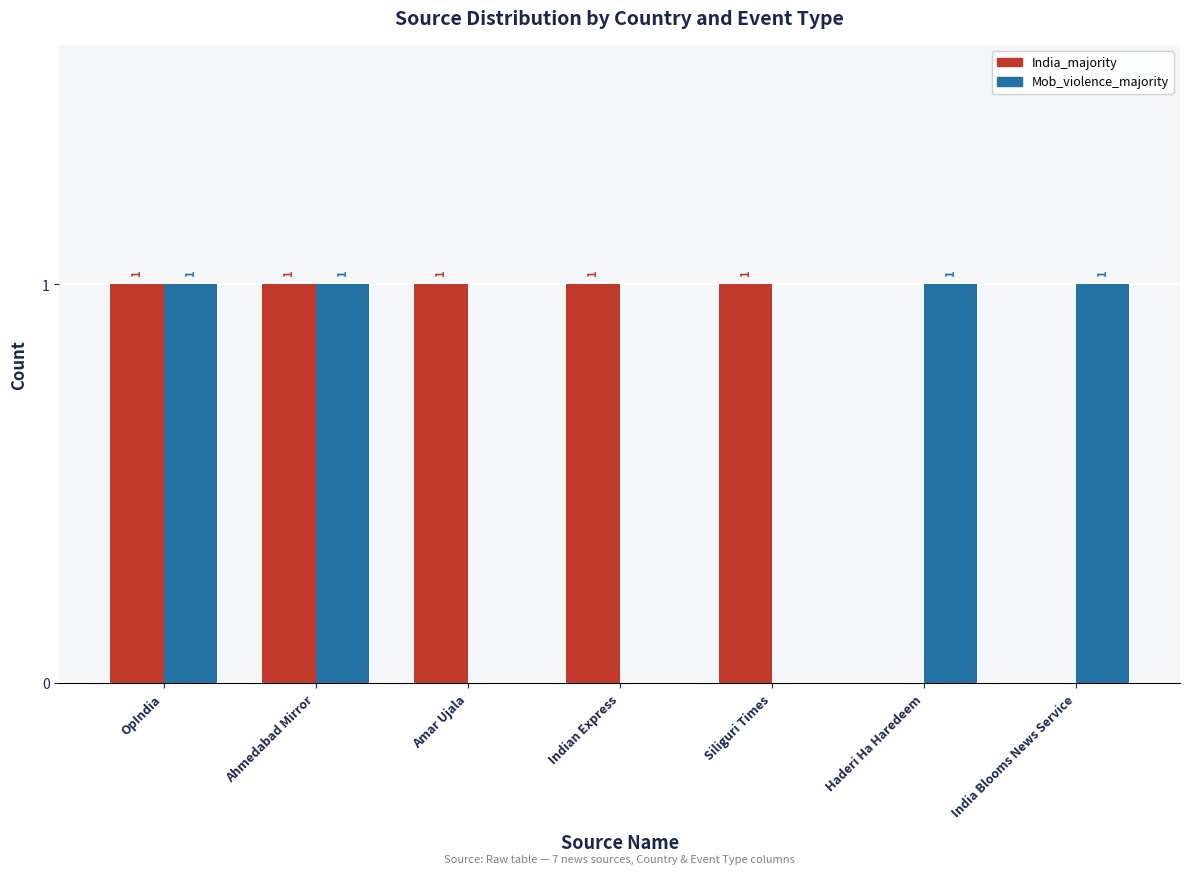

Reading right to left, list all the values displayed in this chart.

India_majority: 0	0	1	1	1	1	1
Mob_violence_majority: 1	1	0	0	0	1	1